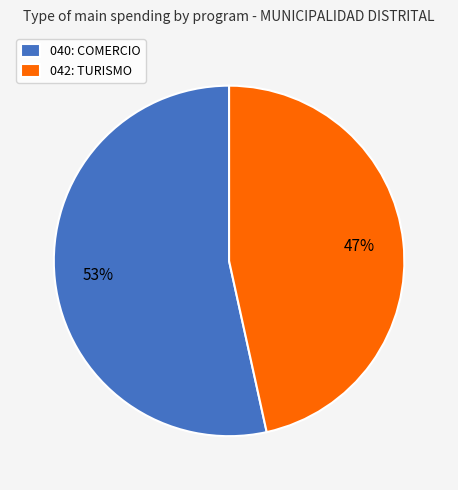

Combined, do 042: TURISMO and 040: COMERCIO account for over 50%?

Yes